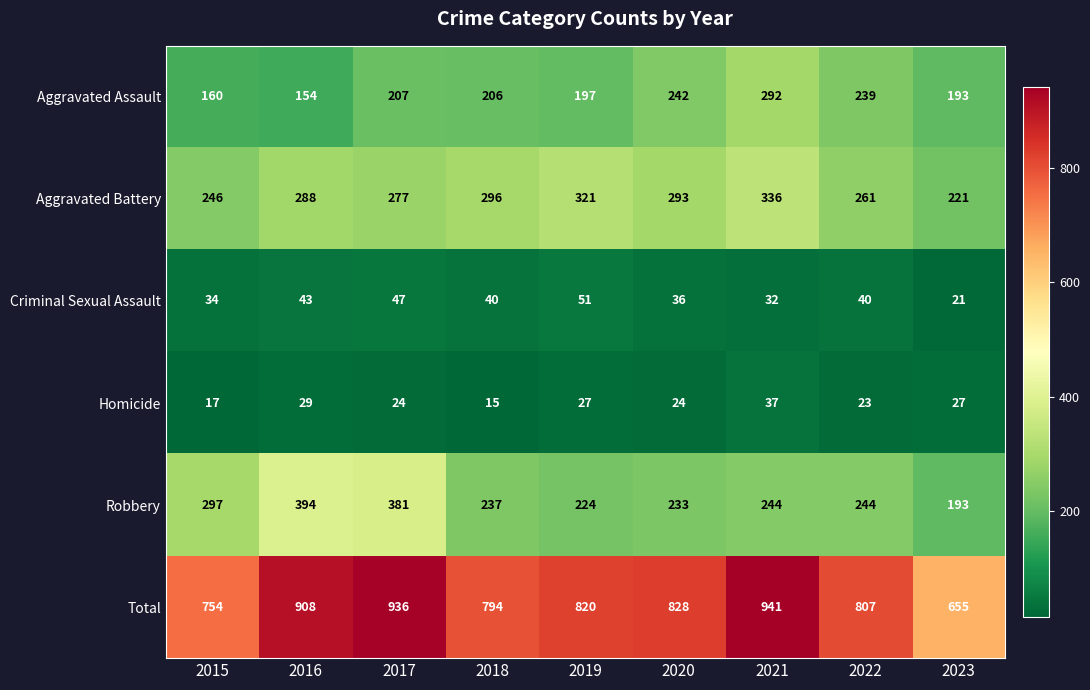

At 2022, list the series in order from largest to smallest.

Total, Aggravated Battery, Robbery, Aggravated Assault, Criminal Sexual Assault, Homicide